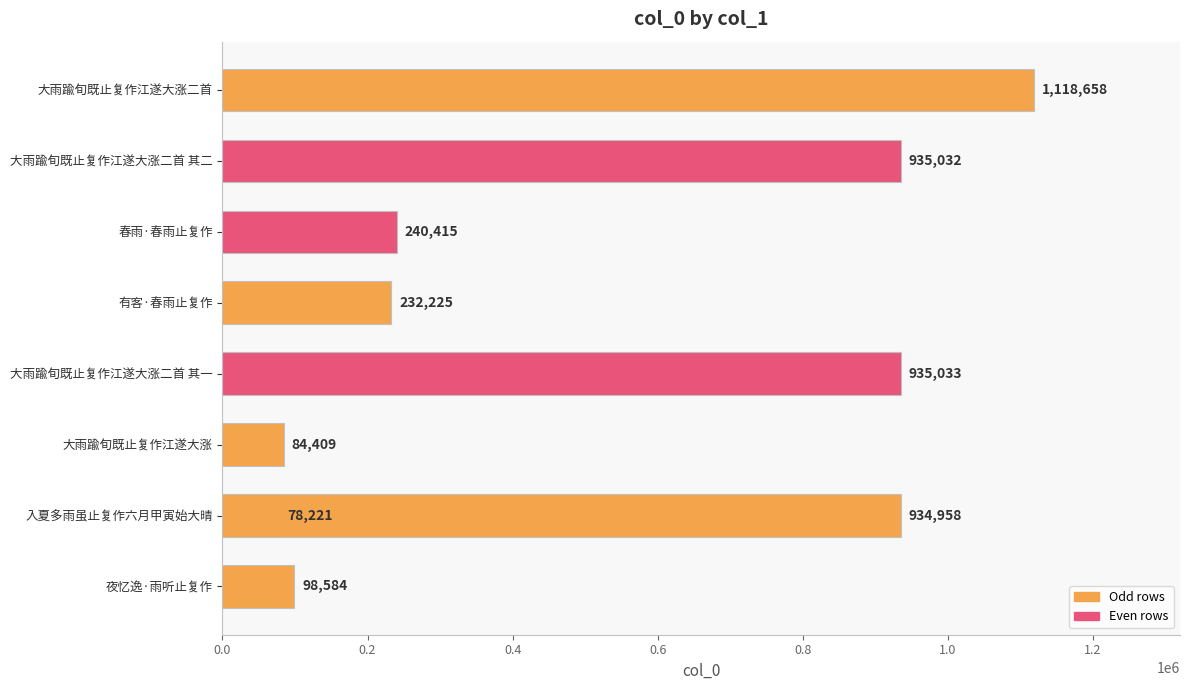

Are the bars horizontal?

Yes